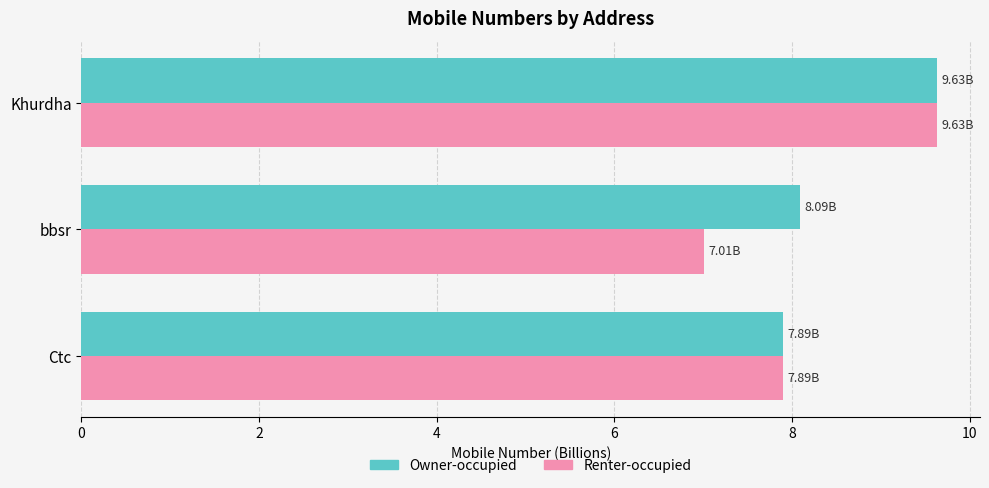

What is the sum of all Renter-occupied values?

24.5